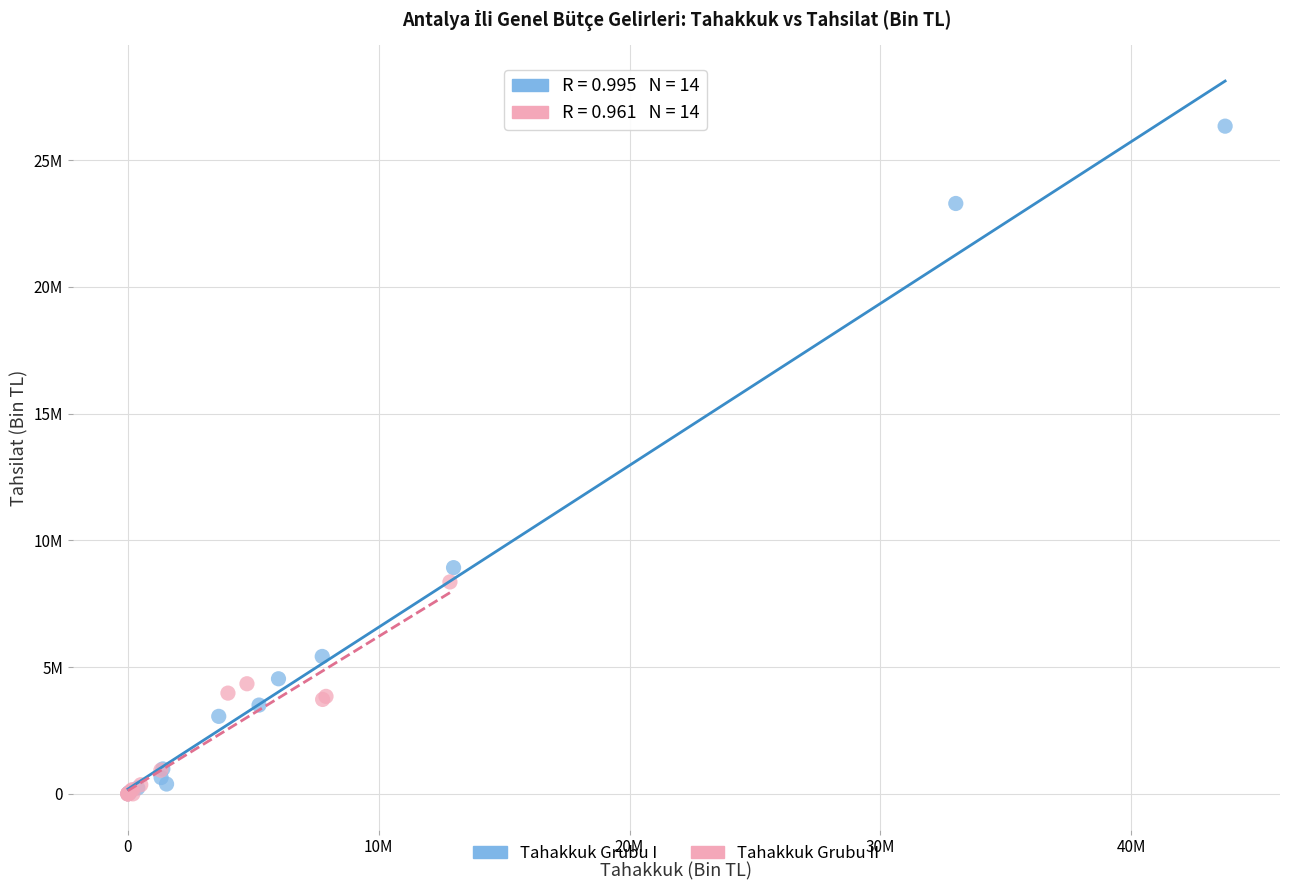

What are all the series names shown in the legend?

Tahakkuk Grubu I, Tahakkuk Grubu II